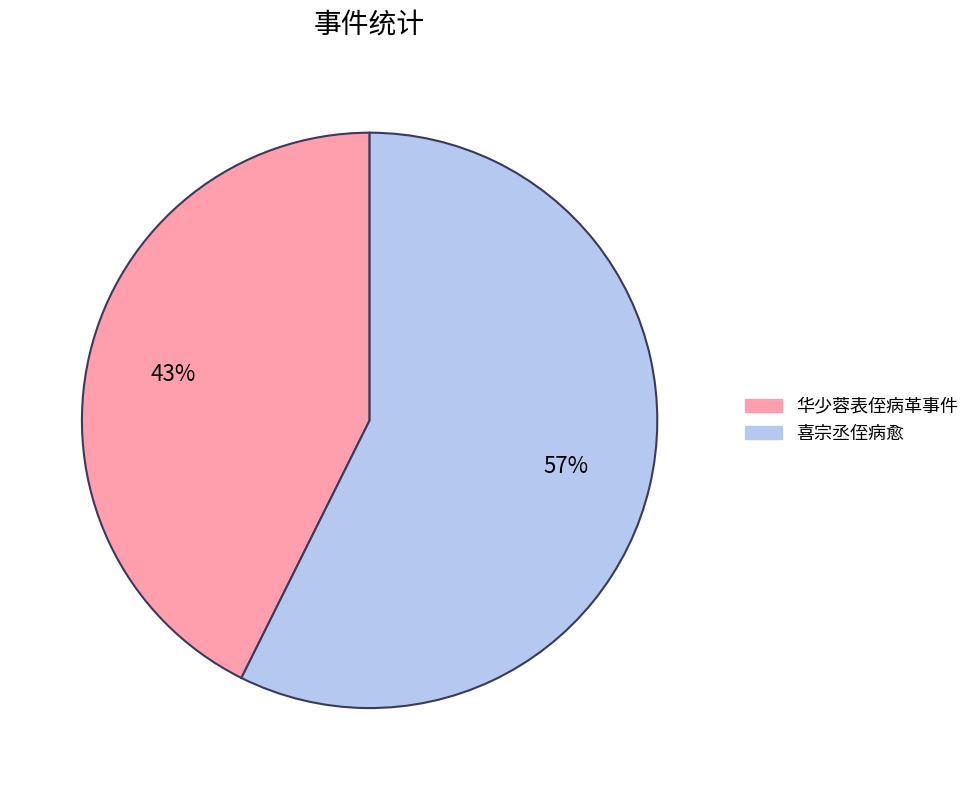

Is there a majority slice in this chart?

Yes